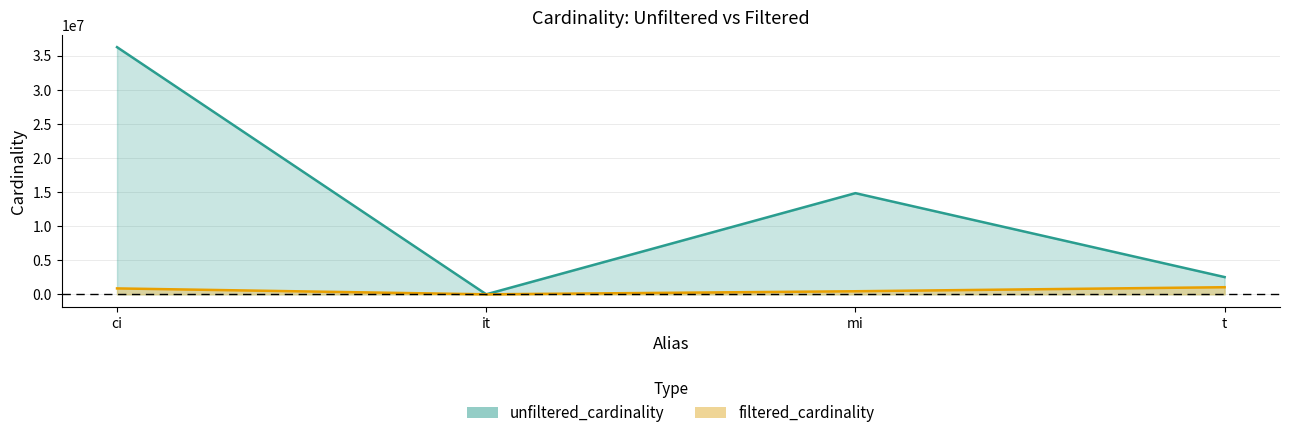

Rank the series at ci from highest to lowest value.

unfiltered_cardinality, filtered_cardinality